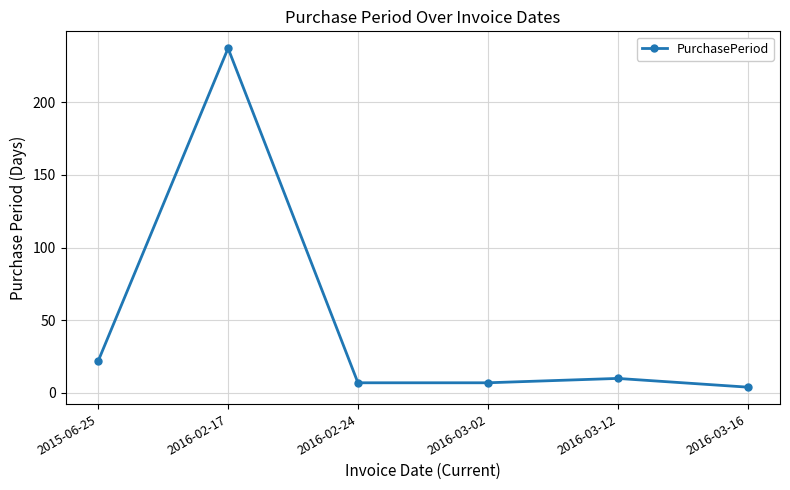

The value at 2016-03-12 is 10. True or false?

True